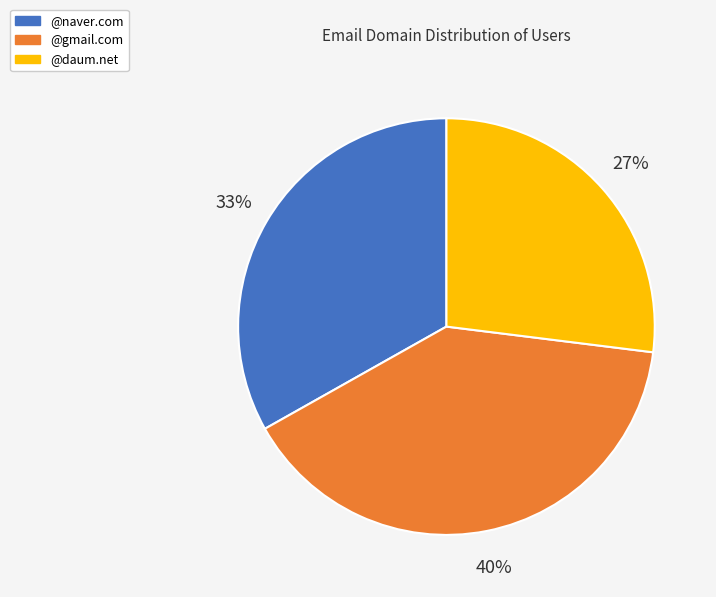

The @gmail.com slice represents 40% of the pie. True or false?

True